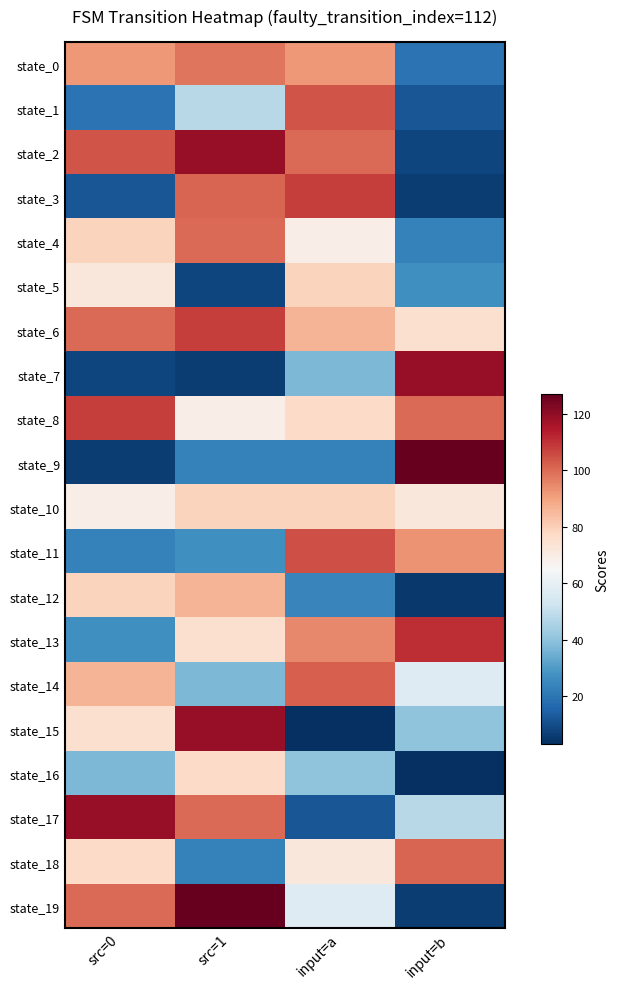

At how many categories does at least one series exceed 11?

4